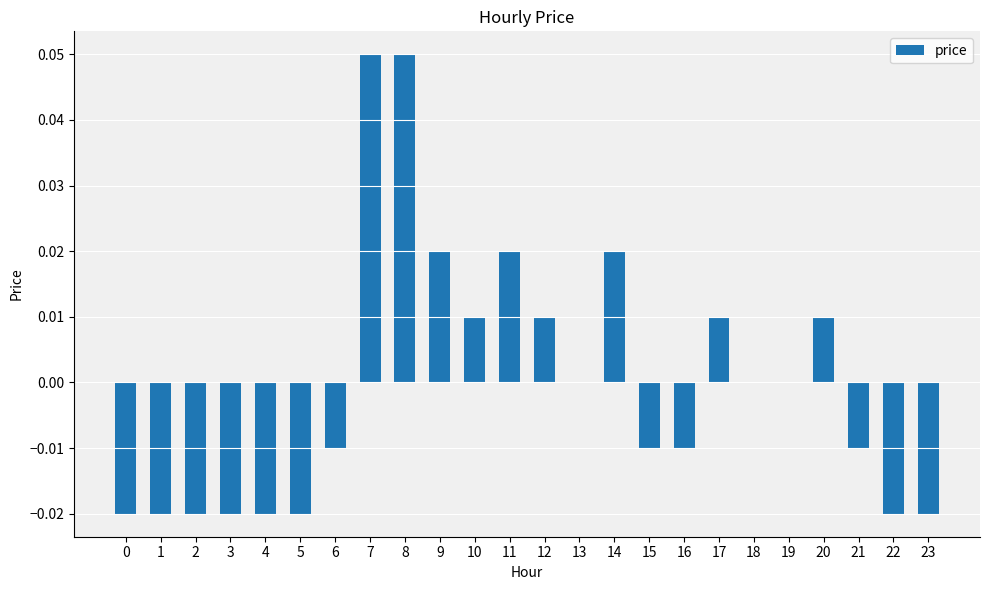

Count the number of categories in the chart.

24